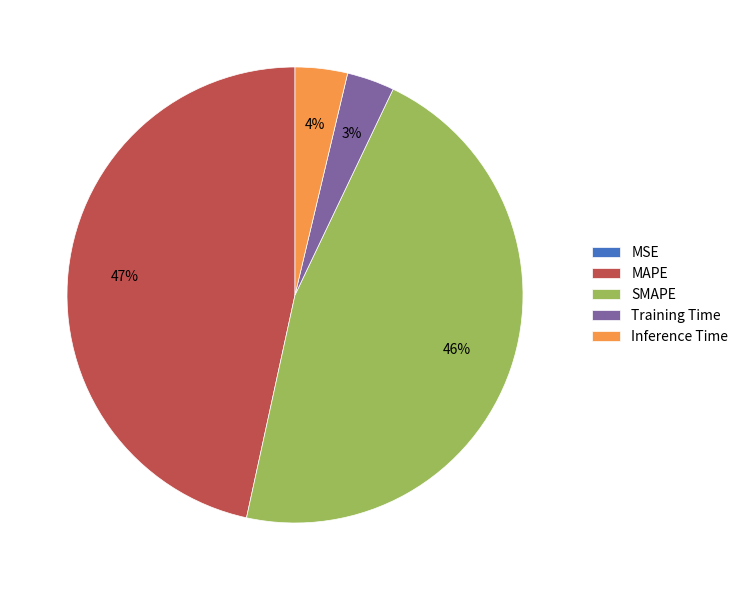

To the nearest percent, what is the combined percentage of SMAPE and MAPE?

93%